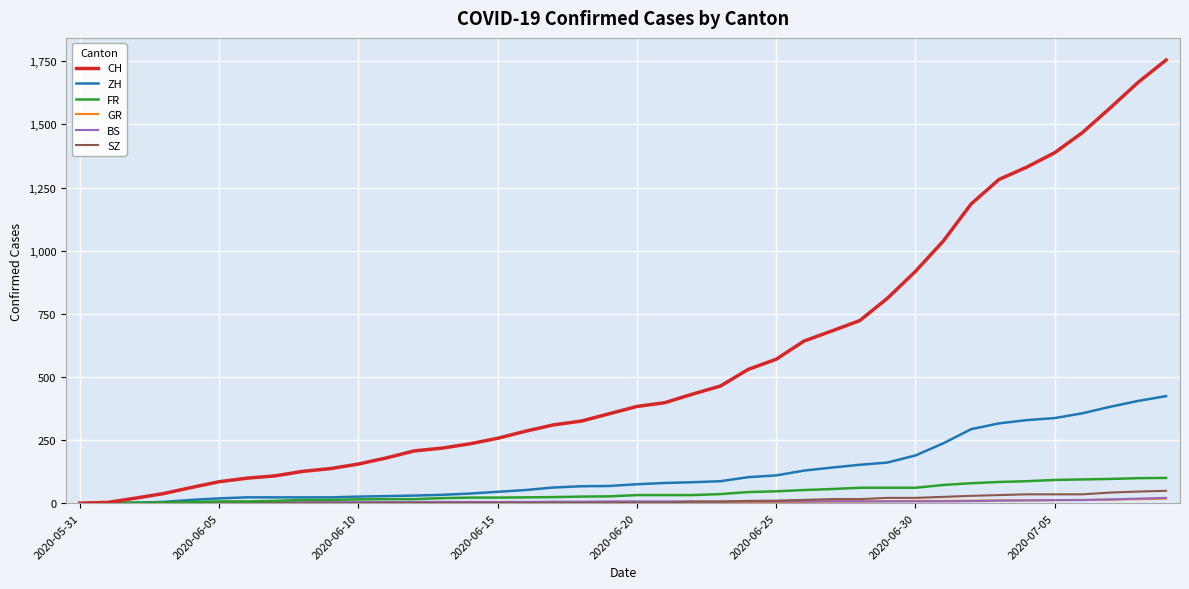

Which series has the widest spread of values?

CH